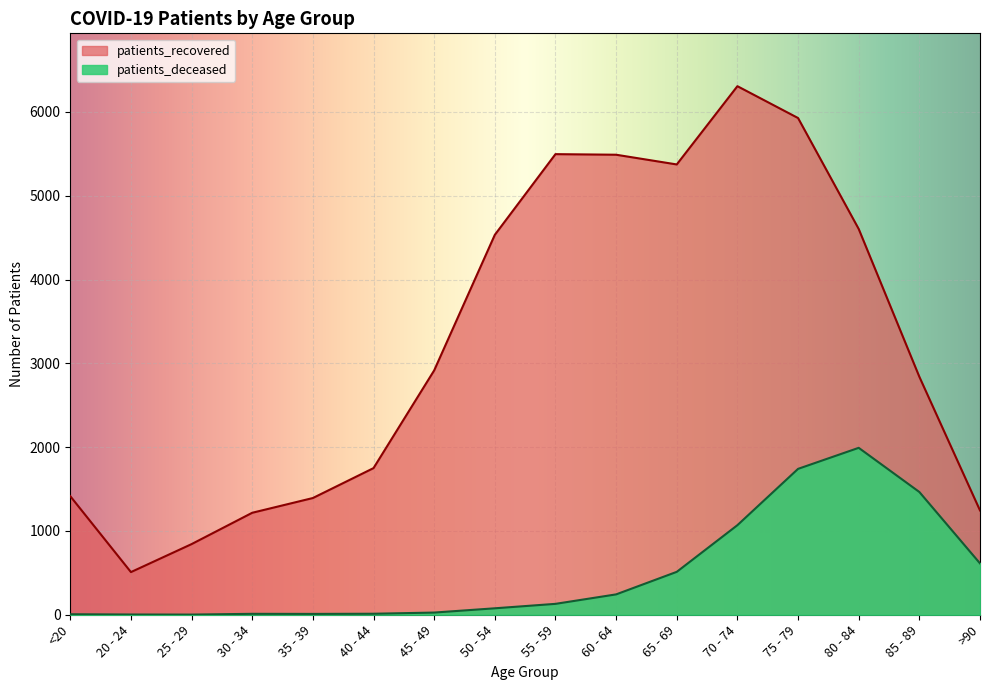

True or false: patients_deceased and patients_recovered cross at least once.

False